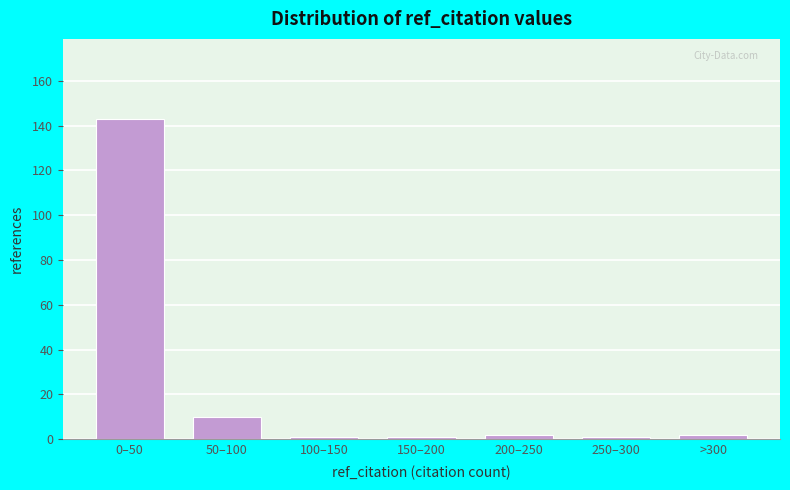

Reading right to left, what are all the values shown in this chart?

>300=2	250–300=1	200–250=2	150–200=1	100–150=1	50–100=10	0–50=143